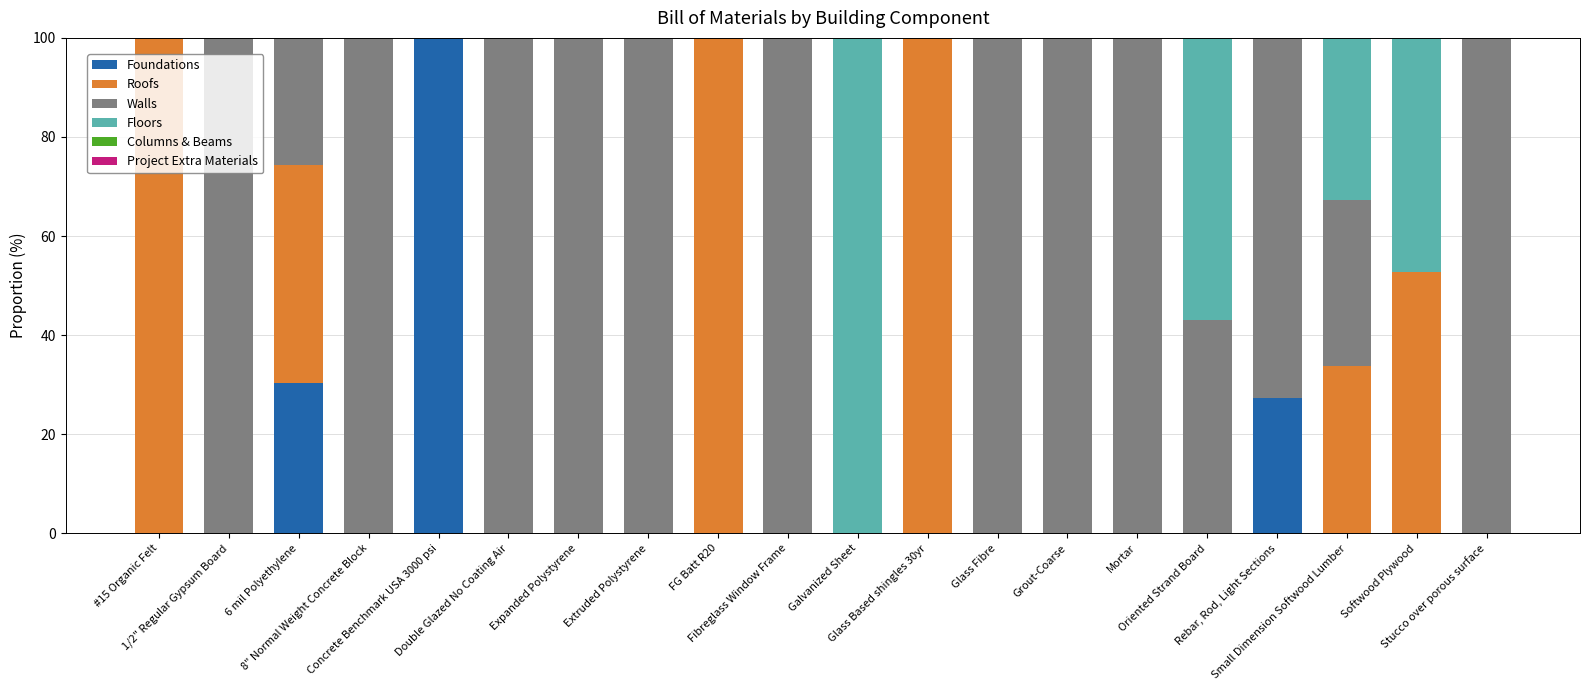

What is the maximum value for Foundations?

100.0